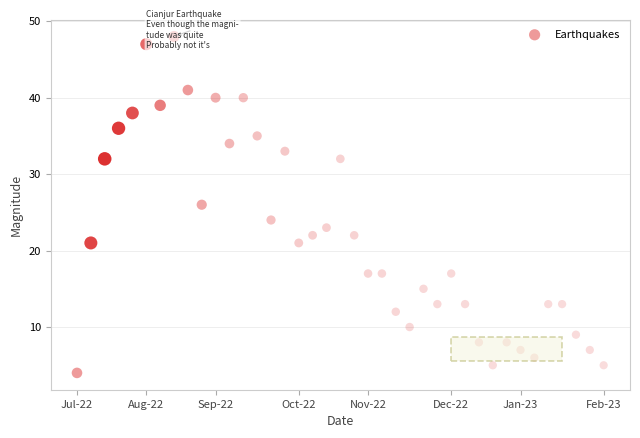

What is the range of Y values (max minus min)?

44